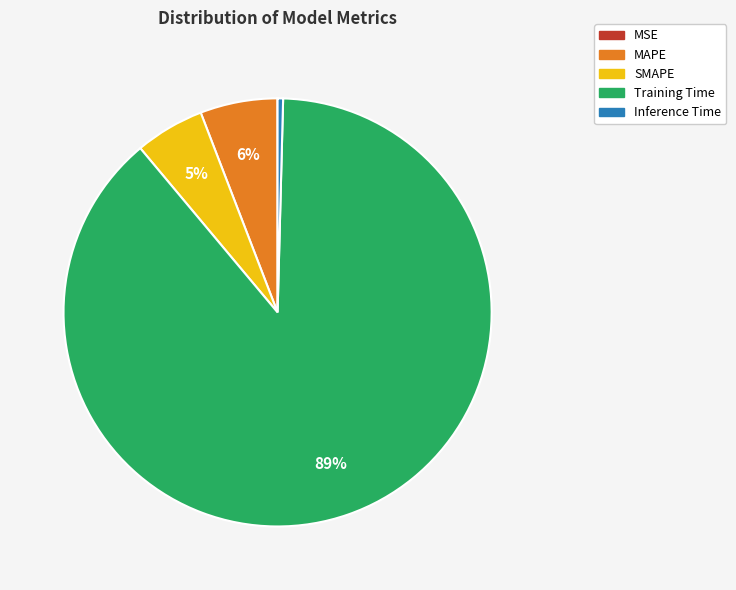

True or false: MAPE accounts for 1% of the total.

False